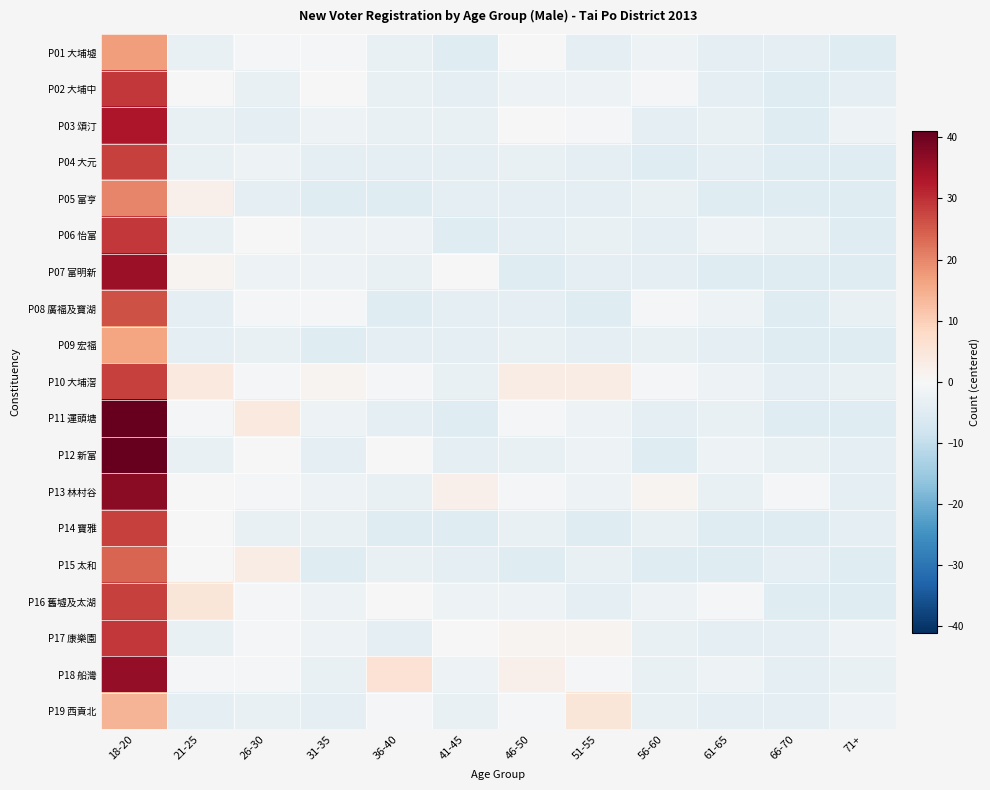

How many categories are shown in the chart?

12